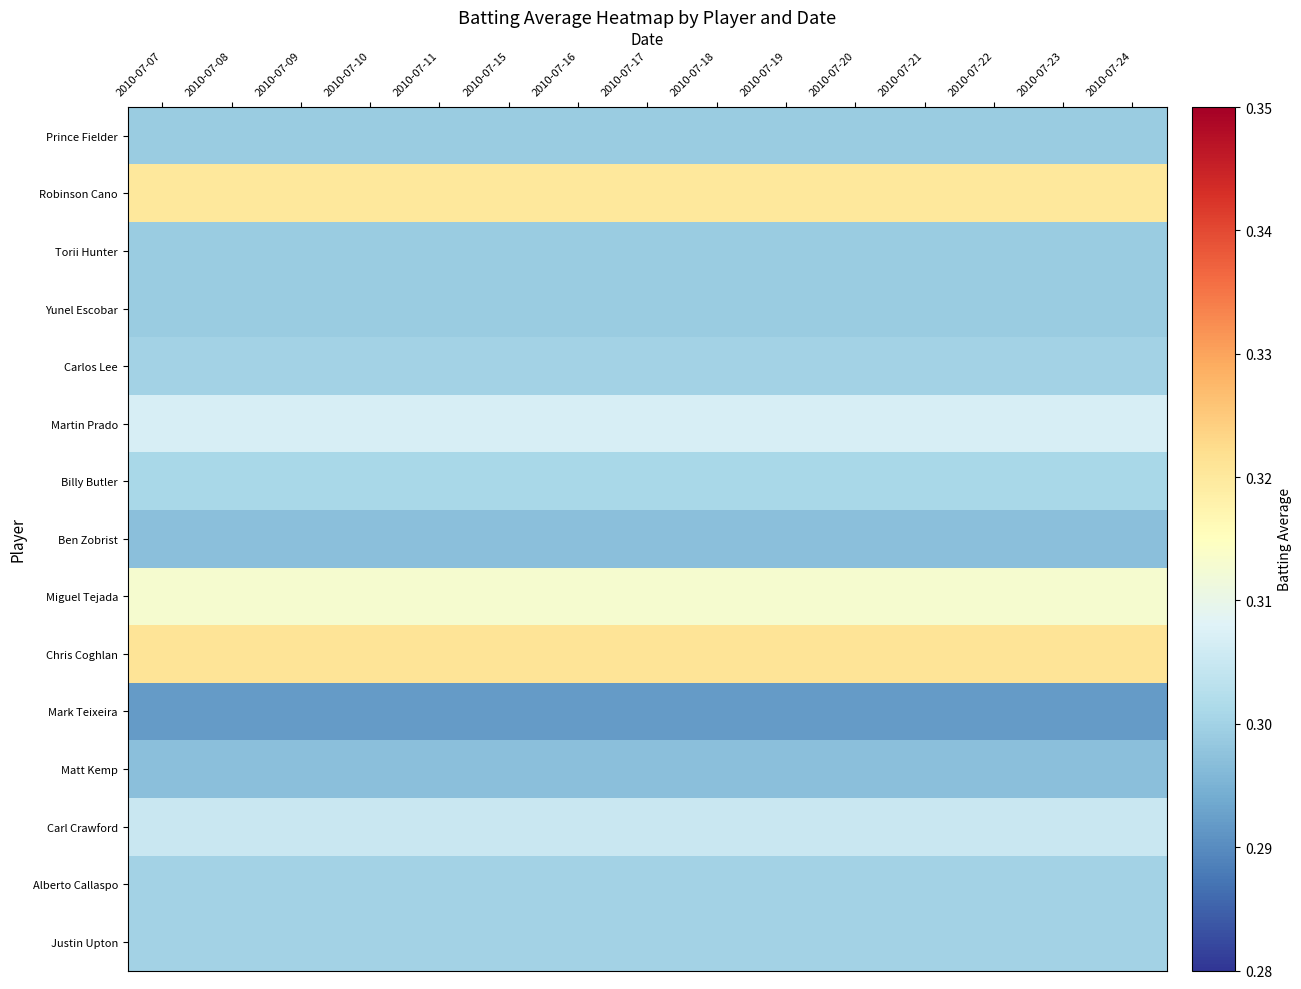

Reading left to right, extract all data points from this chart.

Prince Fielder: 2010-07-07=0.3	2010-07-08=0.3	2010-07-09=0.3	2010-07-10=0.3	2010-07-11=0.3	2010-07-15=0.3	2010-07-16=0.3	2010-07-17=0.3	2010-07-18=0.3	2010-07-19=0.3	2010-07-20=0.3	2010-07-21=0.3	2010-07-22=0.3	2010-07-23=0.3	2010-07-24=0.3
Robinson Cano: 2010-07-07=0.3	2010-07-08=0.3	2010-07-09=0.3	2010-07-10=0.3	2010-07-11=0.3	2010-07-15=0.3	2010-07-16=0.3	2010-07-17=0.3	2010-07-18=0.3	2010-07-19=0.3	2010-07-20=0.3	2010-07-21=0.3	2010-07-22=0.3	2010-07-23=0.3	2010-07-24=0.3
Torii Hunter: 2010-07-07=0.3	2010-07-08=0.3	2010-07-09=0.3	2010-07-10=0.3	2010-07-11=0.3	2010-07-15=0.3	2010-07-16=0.3	2010-07-17=0.3	2010-07-18=0.3	2010-07-19=0.3	2010-07-20=0.3	2010-07-21=0.3	2010-07-22=0.3	2010-07-23=0.3	2010-07-24=0.3
Yunel Escobar: 2010-07-07=0.3	2010-07-08=0.3	2010-07-09=0.3	2010-07-10=0.3	2010-07-11=0.3	2010-07-15=0.3	2010-07-16=0.3	2010-07-17=0.3	2010-07-18=0.3	2010-07-19=0.3	2010-07-20=0.3	2010-07-21=0.3	2010-07-22=0.3	2010-07-23=0.3	2010-07-24=0.3
Carlos Lee: 2010-07-07=0.3	2010-07-08=0.3	2010-07-09=0.3	2010-07-10=0.3	2010-07-11=0.3	2010-07-15=0.3	2010-07-16=0.3	2010-07-17=0.3	2010-07-18=0.3	2010-07-19=0.3	2010-07-20=0.3	2010-07-21=0.3	2010-07-22=0.3	2010-07-23=0.3	2010-07-24=0.3
Martin Prado: 2010-07-07=0.3	2010-07-08=0.3	2010-07-09=0.3	2010-07-10=0.3	2010-07-11=0.3	2010-07-15=0.3	2010-07-16=0.3	2010-07-17=0.3	2010-07-18=0.3	2010-07-19=0.3	2010-07-20=0.3	2010-07-21=0.3	2010-07-22=0.3	2010-07-23=0.3	2010-07-24=0.3
Billy Butler: 2010-07-07=0.3	2010-07-08=0.3	2010-07-09=0.3	2010-07-10=0.3	2010-07-11=0.3	2010-07-15=0.3	2010-07-16=0.3	2010-07-17=0.3	2010-07-18=0.3	2010-07-19=0.3	2010-07-20=0.3	2010-07-21=0.3	2010-07-22=0.3	2010-07-23=0.3	2010-07-24=0.3
Ben Zobrist: 2010-07-07=0.3	2010-07-08=0.3	2010-07-09=0.3	2010-07-10=0.3	2010-07-11=0.3	2010-07-15=0.3	2010-07-16=0.3	2010-07-17=0.3	2010-07-18=0.3	2010-07-19=0.3	2010-07-20=0.3	2010-07-21=0.3	2010-07-22=0.3	2010-07-23=0.3	2010-07-24=0.3
Miguel Tejada: 2010-07-07=0.3	2010-07-08=0.3	2010-07-09=0.3	2010-07-10=0.3	2010-07-11=0.3	2010-07-15=0.3	2010-07-16=0.3	2010-07-17=0.3	2010-07-18=0.3	2010-07-19=0.3	2010-07-20=0.3	2010-07-21=0.3	2010-07-22=0.3	2010-07-23=0.3	2010-07-24=0.3
Chris Coghlan: 2010-07-07=0.3	2010-07-08=0.3	2010-07-09=0.3	2010-07-10=0.3	2010-07-11=0.3	2010-07-15=0.3	2010-07-16=0.3	2010-07-17=0.3	2010-07-18=0.3	2010-07-19=0.3	2010-07-20=0.3	2010-07-21=0.3	2010-07-22=0.3	2010-07-23=0.3	2010-07-24=0.3
Mark Teixeira: 2010-07-07=0.3	2010-07-08=0.3	2010-07-09=0.3	2010-07-10=0.3	2010-07-11=0.3	2010-07-15=0.3	2010-07-16=0.3	2010-07-17=0.3	2010-07-18=0.3	2010-07-19=0.3	2010-07-20=0.3	2010-07-21=0.3	2010-07-22=0.3	2010-07-23=0.3	2010-07-24=0.3
Matt Kemp: 2010-07-07=0.3	2010-07-08=0.3	2010-07-09=0.3	2010-07-10=0.3	2010-07-11=0.3	2010-07-15=0.3	2010-07-16=0.3	2010-07-17=0.3	2010-07-18=0.3	2010-07-19=0.3	2010-07-20=0.3	2010-07-21=0.3	2010-07-22=0.3	2010-07-23=0.3	2010-07-24=0.3
Carl Crawford: 2010-07-07=0.3	2010-07-08=0.3	2010-07-09=0.3	2010-07-10=0.3	2010-07-11=0.3	2010-07-15=0.3	2010-07-16=0.3	2010-07-17=0.3	2010-07-18=0.3	2010-07-19=0.3	2010-07-20=0.3	2010-07-21=0.3	2010-07-22=0.3	2010-07-23=0.3	2010-07-24=0.3
Alberto Callaspo: 2010-07-07=0.3	2010-07-08=0.3	2010-07-09=0.3	2010-07-10=0.3	2010-07-11=0.3	2010-07-15=0.3	2010-07-16=0.3	2010-07-17=0.3	2010-07-18=0.3	2010-07-19=0.3	2010-07-20=0.3	2010-07-21=0.3	2010-07-22=0.3	2010-07-23=0.3	2010-07-24=0.3
Justin Upton: 2010-07-07=0.3	2010-07-08=0.3	2010-07-09=0.3	2010-07-10=0.3	2010-07-11=0.3	2010-07-15=0.3	2010-07-16=0.3	2010-07-17=0.3	2010-07-18=0.3	2010-07-19=0.3	2010-07-20=0.3	2010-07-21=0.3	2010-07-22=0.3	2010-07-23=0.3	2010-07-24=0.3